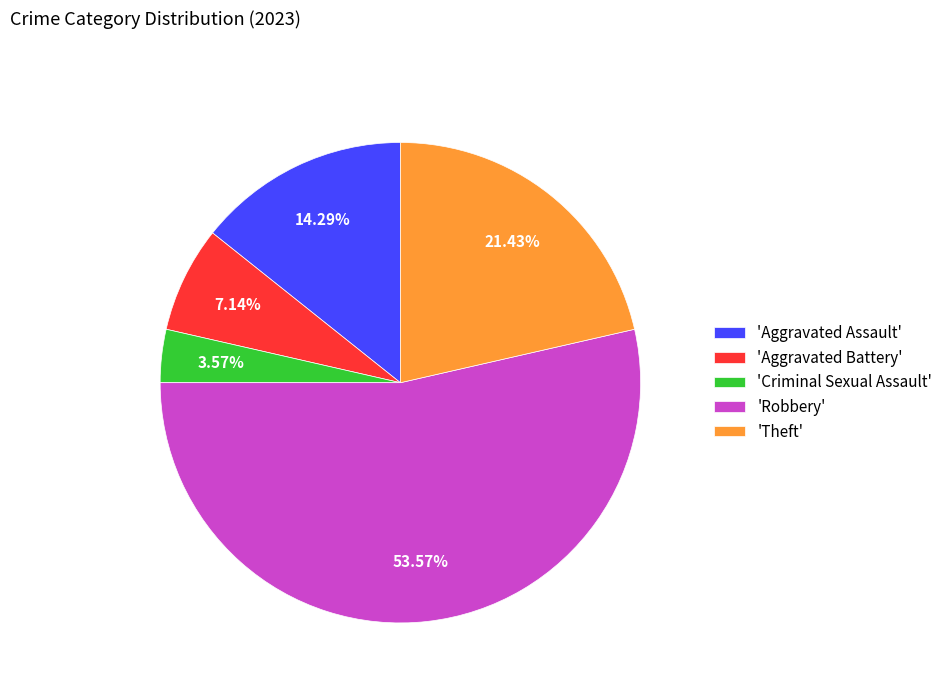

What is the majority slice?

'Robbery'